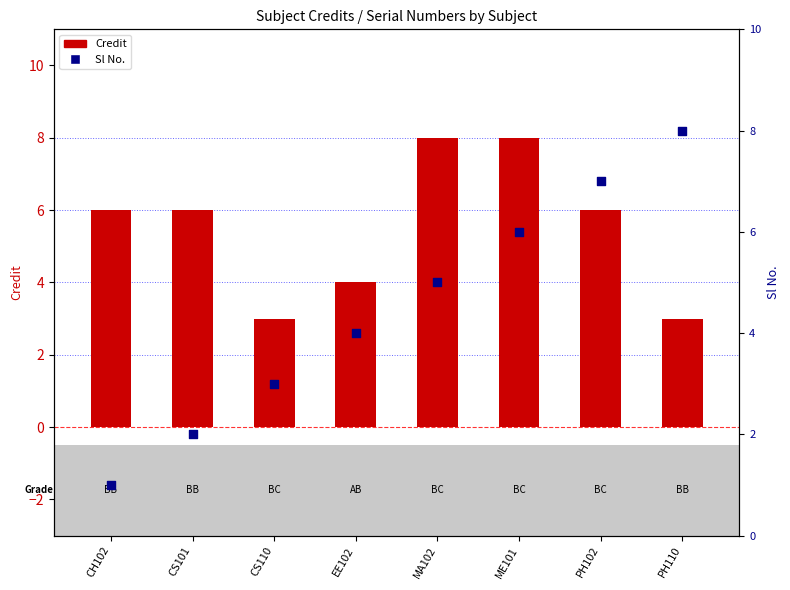

What are all the series names shown in the legend?

Credit, Sl No.